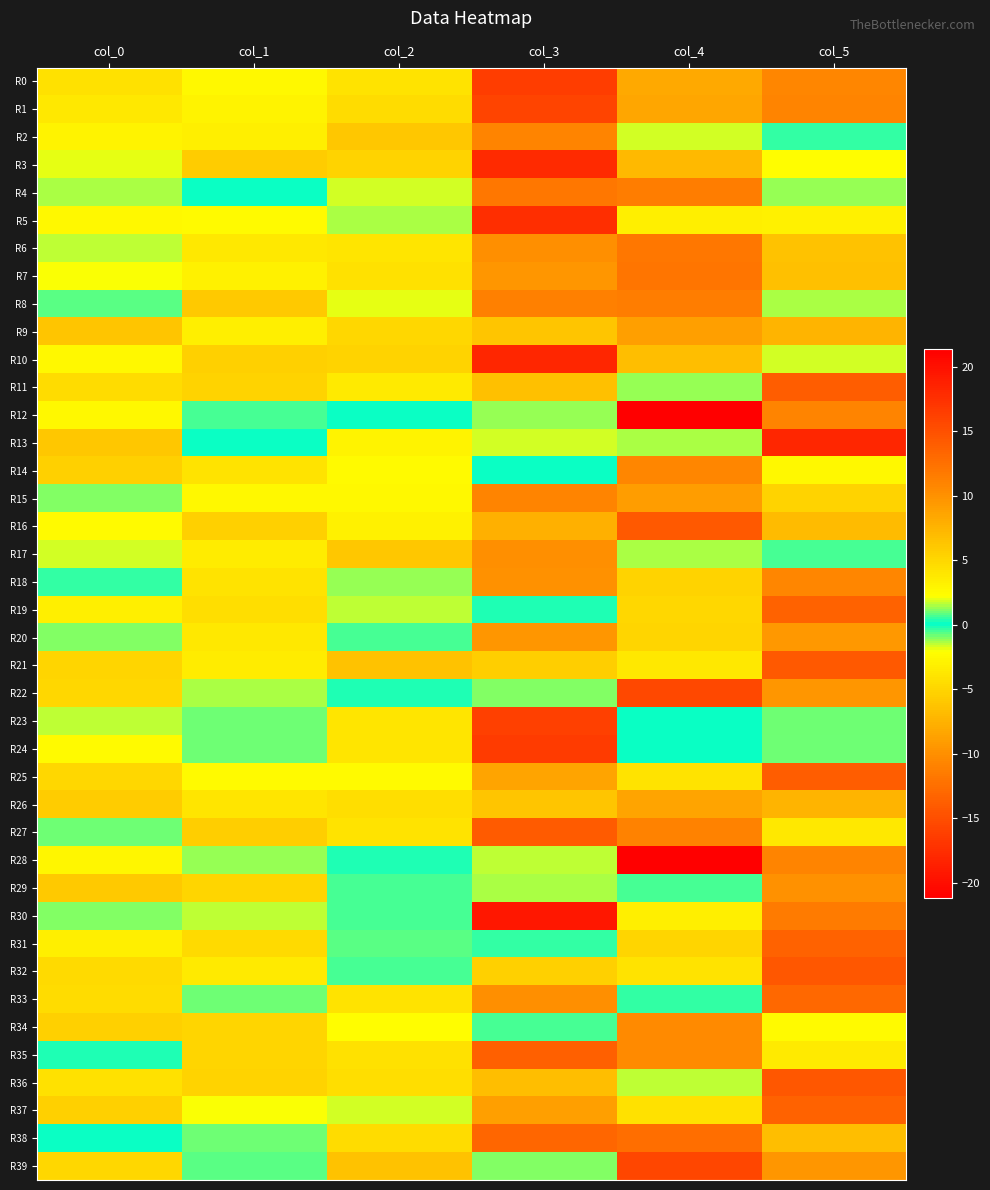

Which series changed the most between col_0 and col_1?

R13